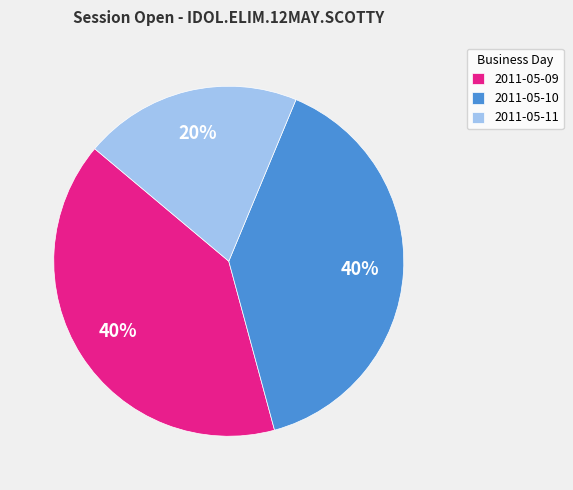

How many slices are in this pie chart?

3